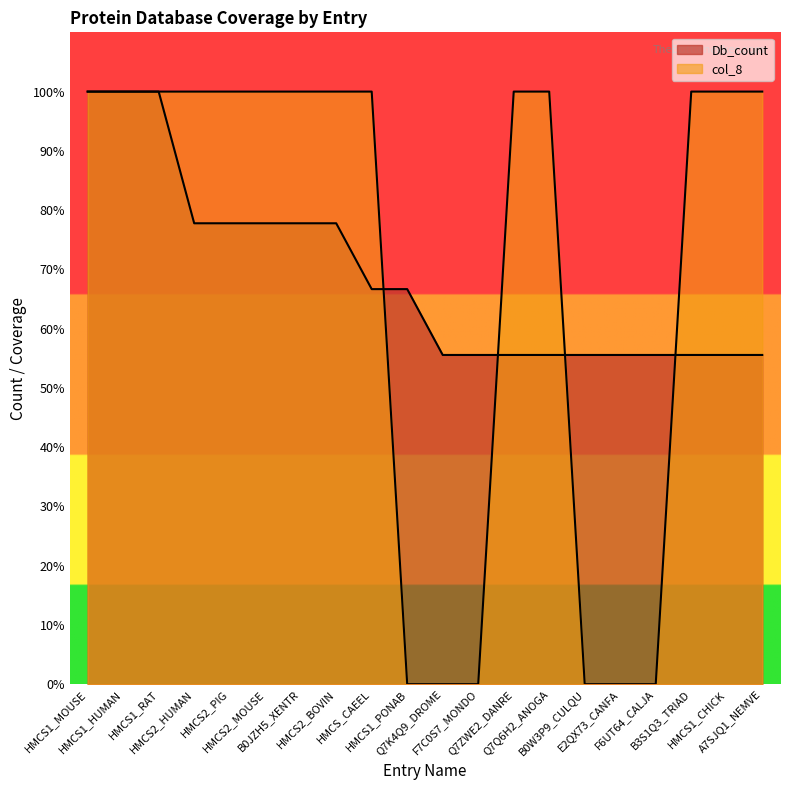

Reading right to left, what are all the values shown in this chart?

Db_count: 55.6	55.6	55.6	55.6	55.6	55.6	55.6	55.6	55.6	55.6	66.7	66.7	77.8	77.8	77.8	77.8	77.8	100.0	100.0	100.0
col_8: 100.0	100.0	100.0	0.0	0.0	0.0	100.0	100.0	0.0	0.0	0.0	100.0	100.0	100.0	100.0	100.0	100.0	100.0	100.0	100.0